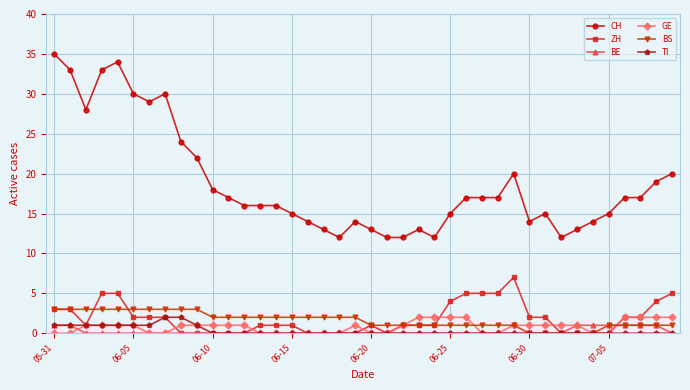

Count the number of data series in this chart.

6